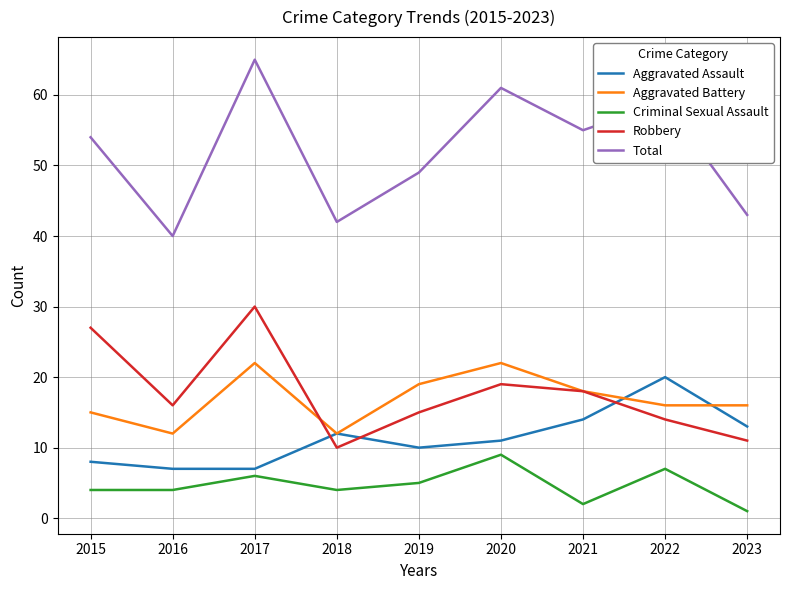

Which series has the widest spread of values?

Total